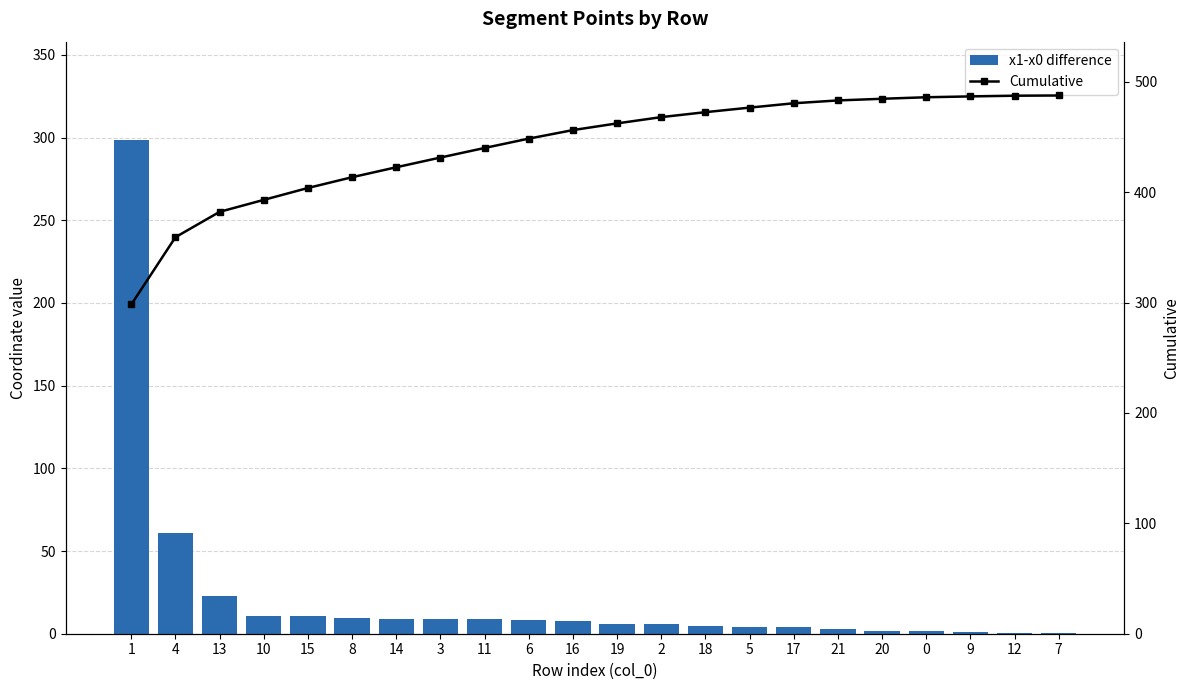

Which series has the largest range (max minus min)?

x1-x0 difference